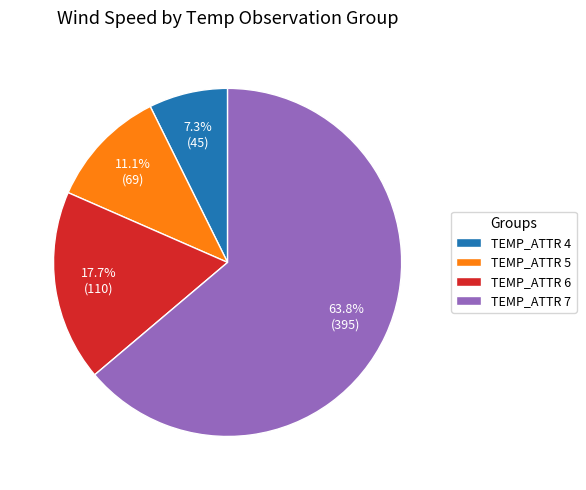

How much of the chart is everything except TEMP_ATTR 5?

88.9%